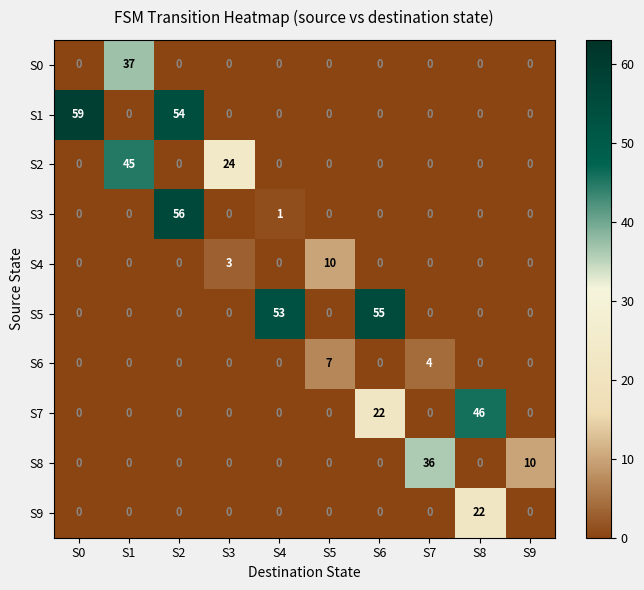

List the series in order of their peak value, highest first.

S1, S3, S5, S7, S2, S0, S8, S9, S4, S6